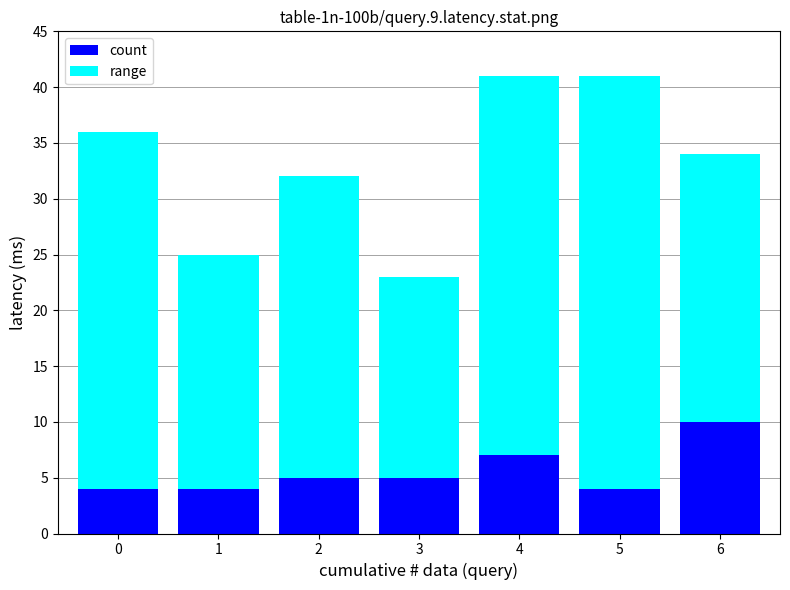

Reading left to right, list the values for the count series.

0=4	1=4	2=5	3=5	4=7	5=4	6=10